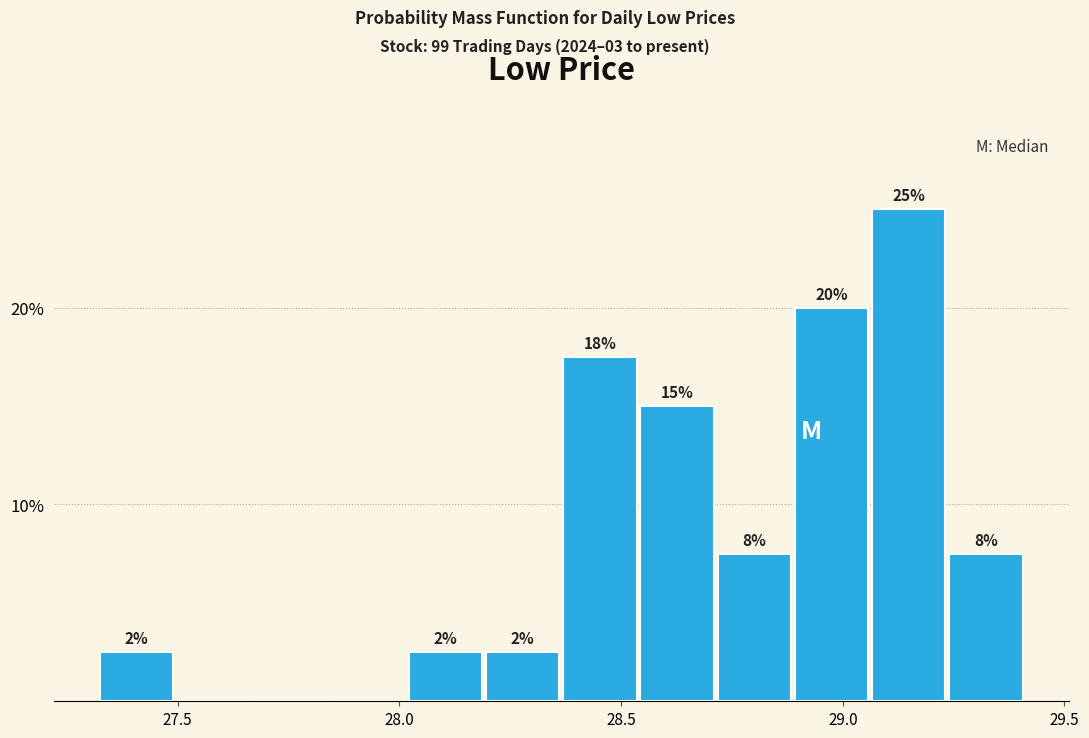

Read against the x-axis, roughly where is the centre of the tallest bar?

29.15